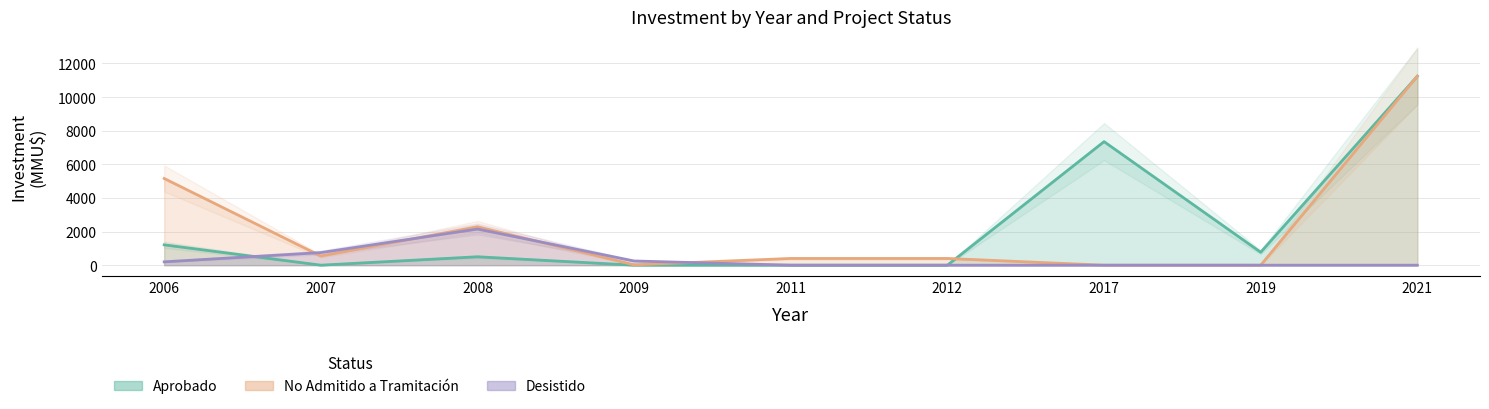

Which series has the largest total across all categories?

Aprobado